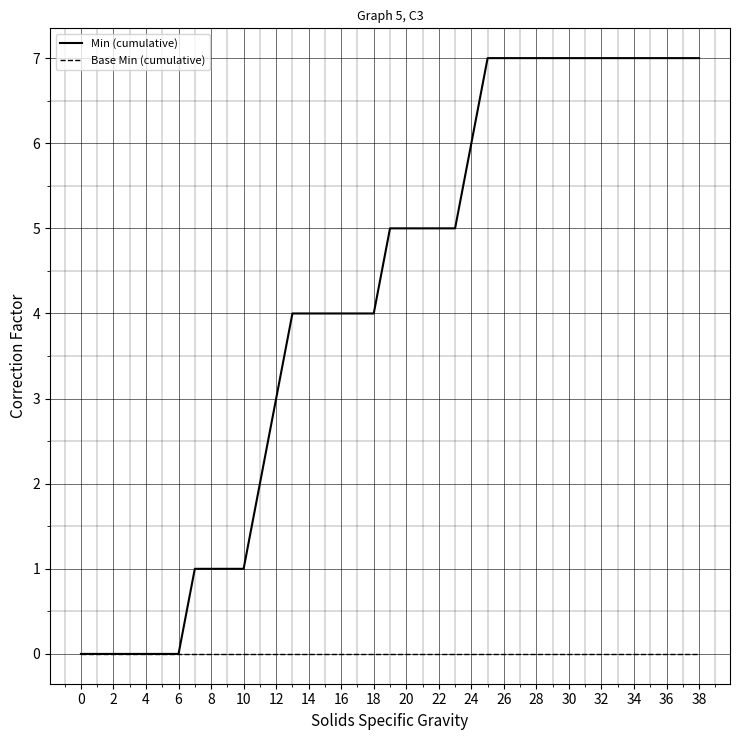

List the series in order of their overall mean, lowest first.

Base Min (cumulative), Min (cumulative)